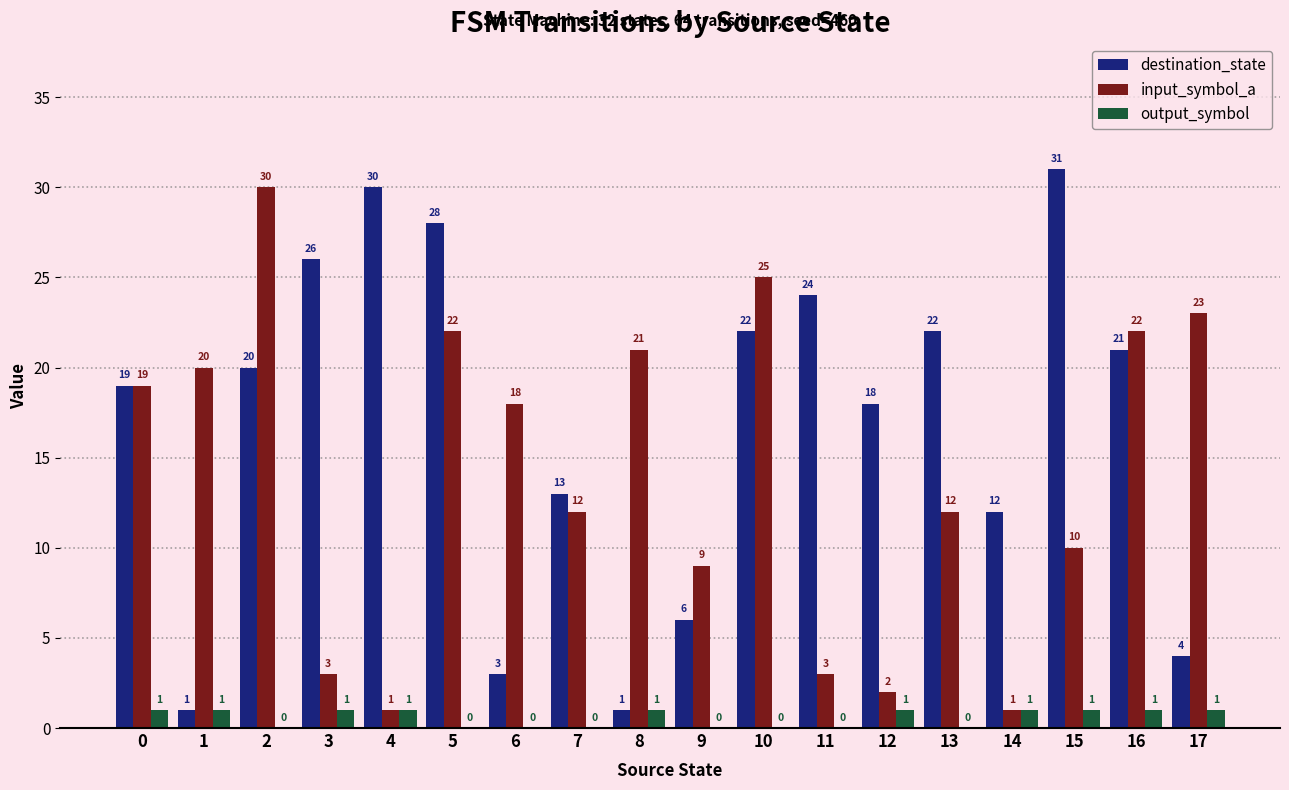

What are all the series names shown in the legend?

destination_state, input_symbol_a, output_symbol